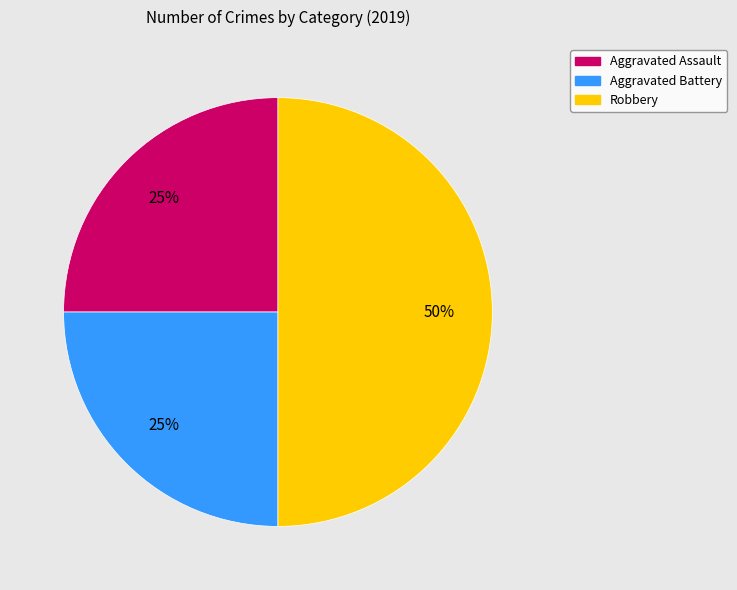

To the nearest percent, what is the difference between the largest and smallest slice percentages?

25%